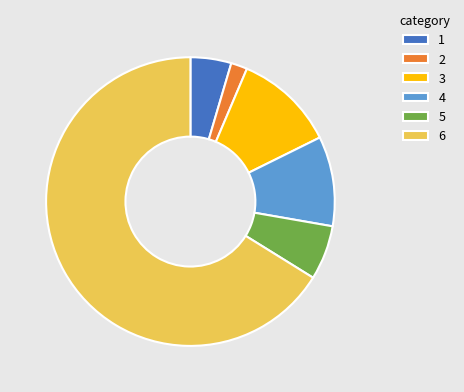

True or false: 2 accounts for 2% of the total.

True